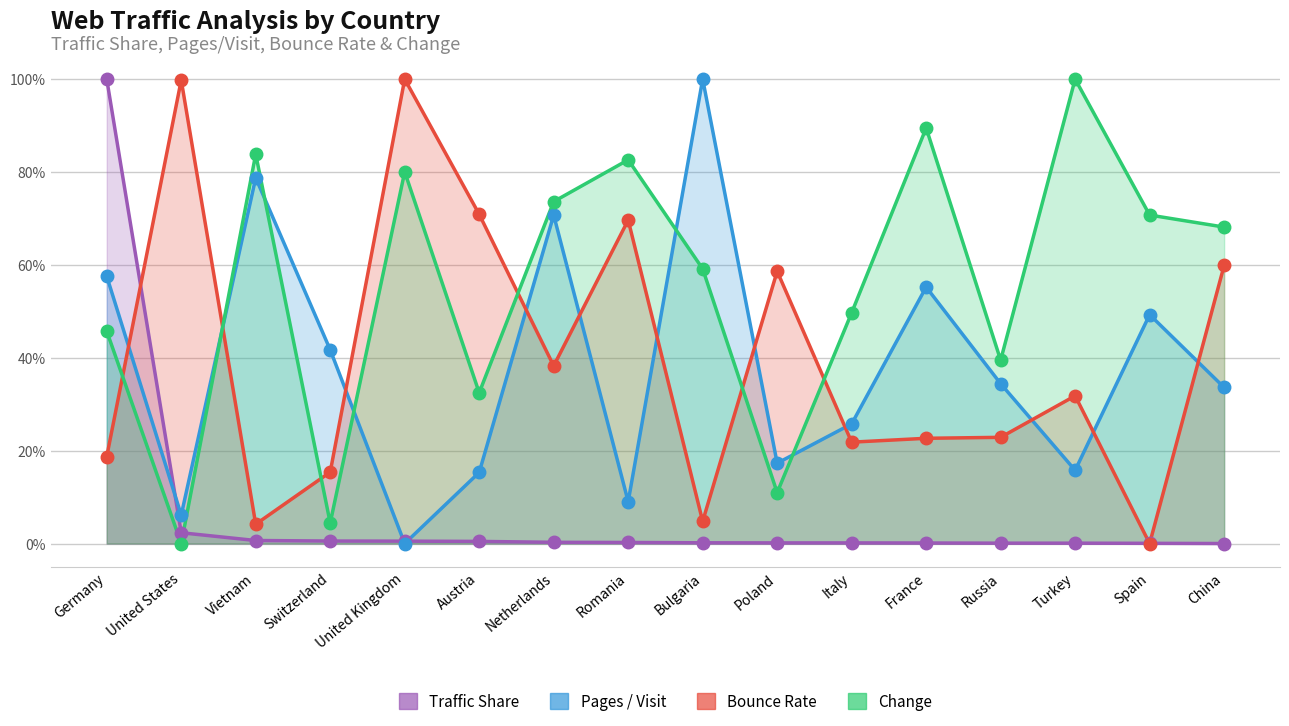

Which series reaches the maximum Y coordinate?

Traffic Share